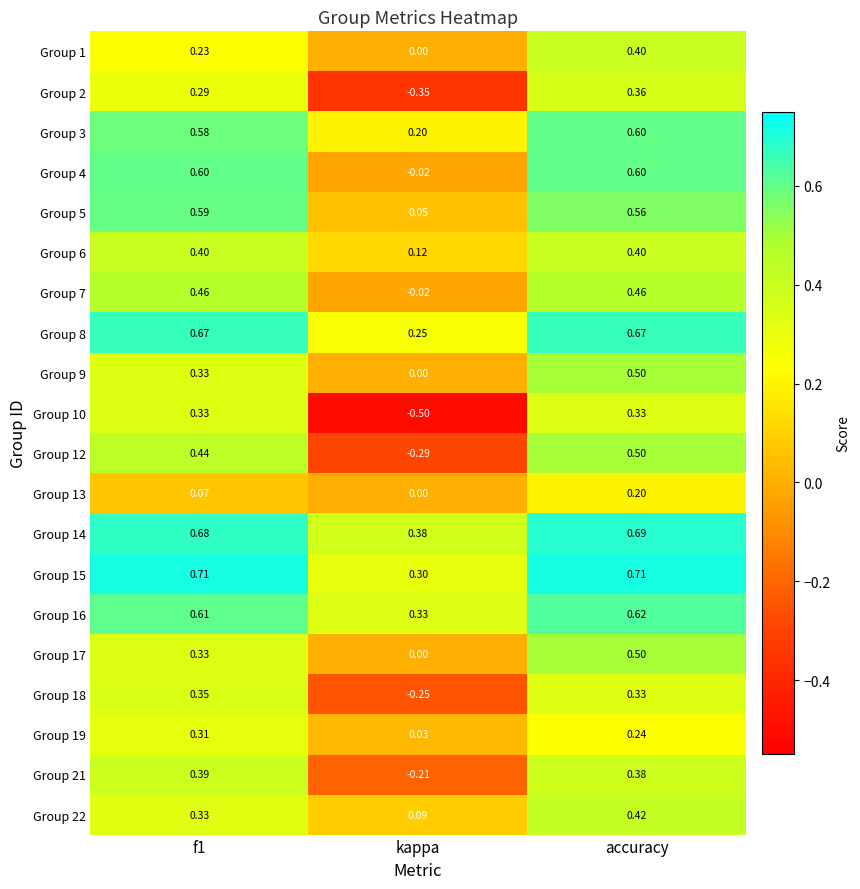

Where is Group 22 nearest to the value 0?

kappa